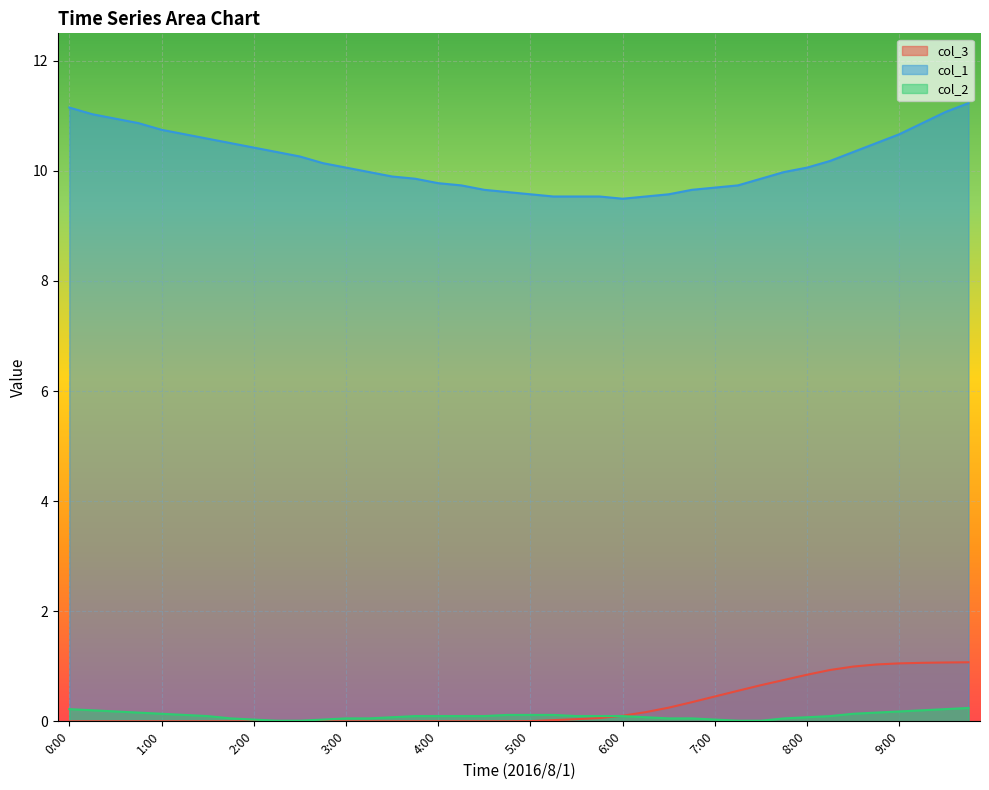

Rank the series by their maximum value, from lowest to highest.

col_2, col_3, col_1